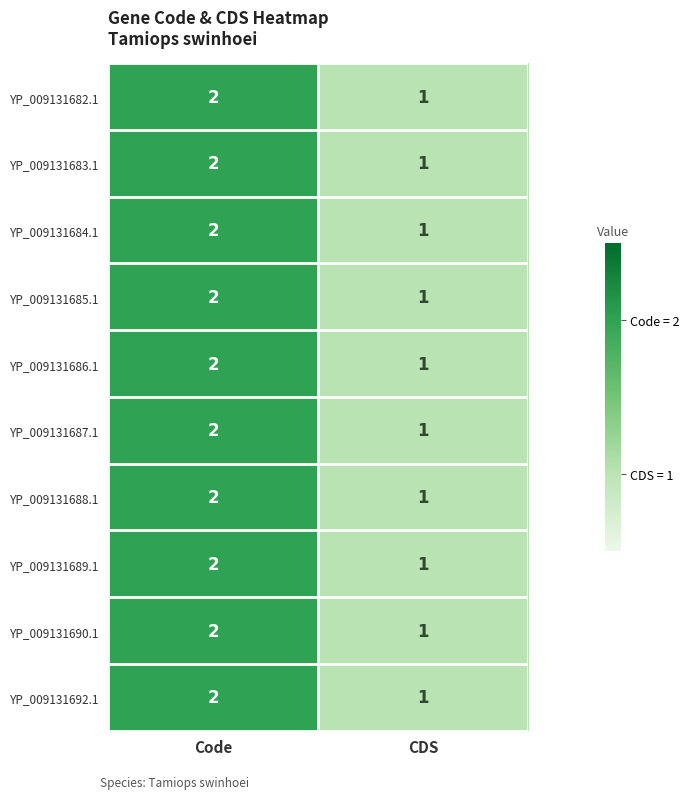

Is it true that YP_009131685.1 equals 1 at CDS?

True